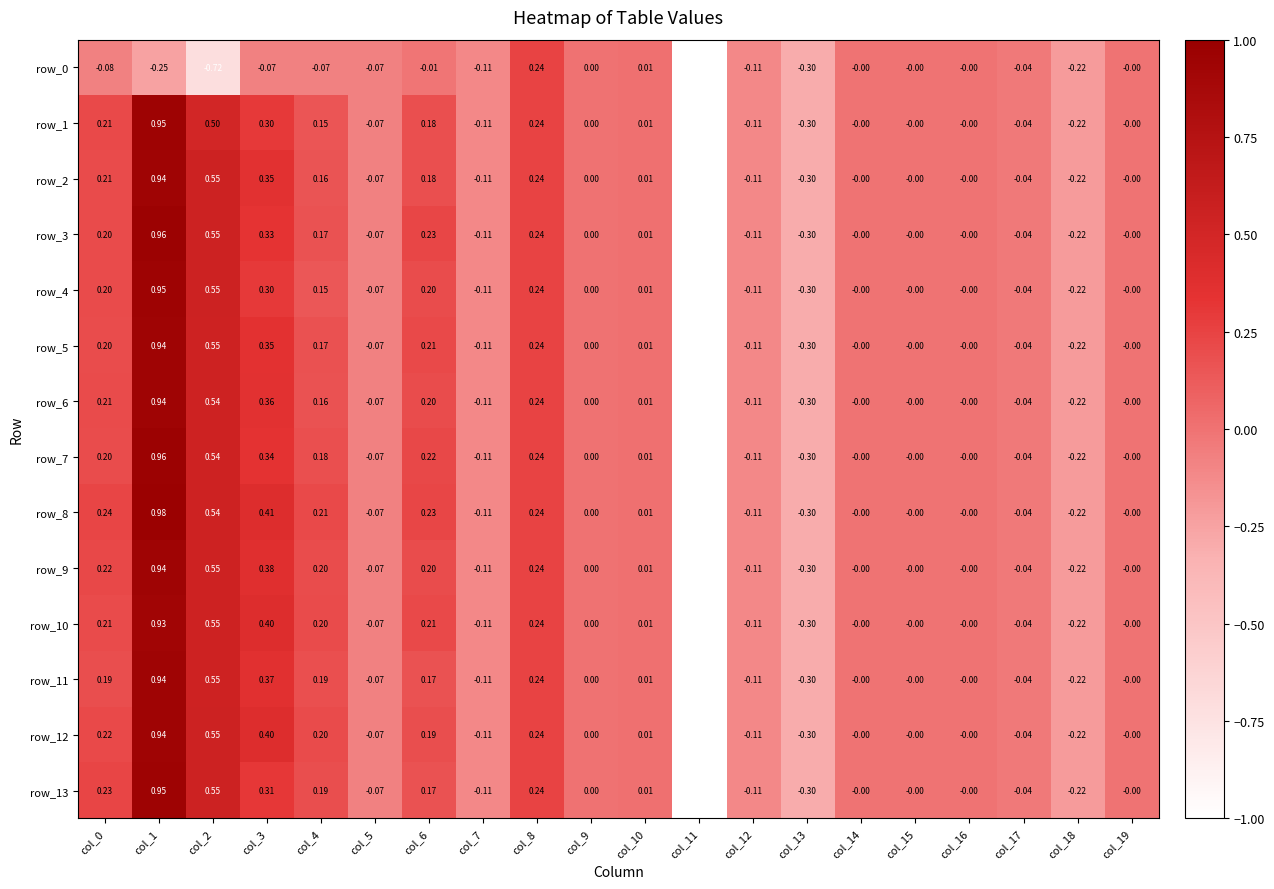

Is the value of row_2 at col_1 greater than the value of row_4 at col_2?

Yes